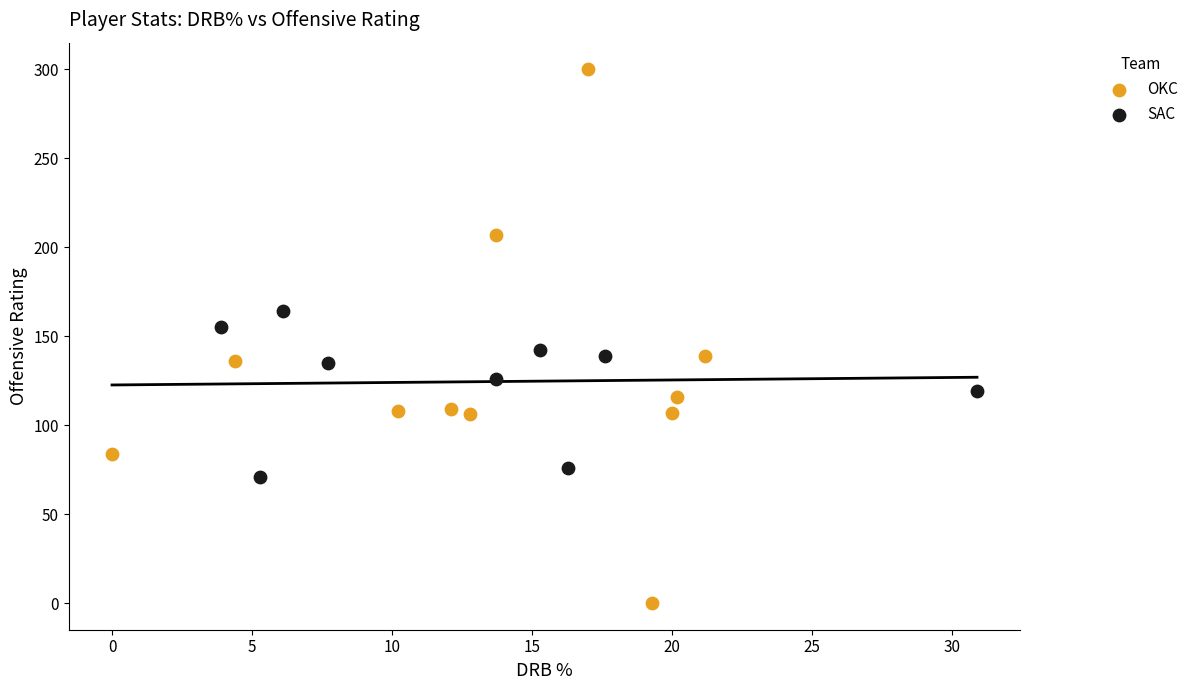

Which series has the widest spread of Y values?

OKC